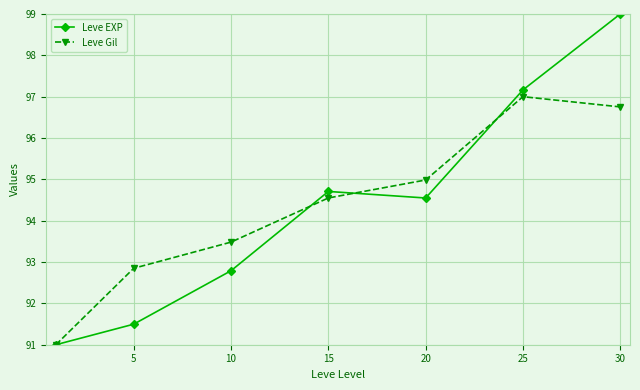

True or false: Leve Gil has more than 2 points higher than both neighbors.

False